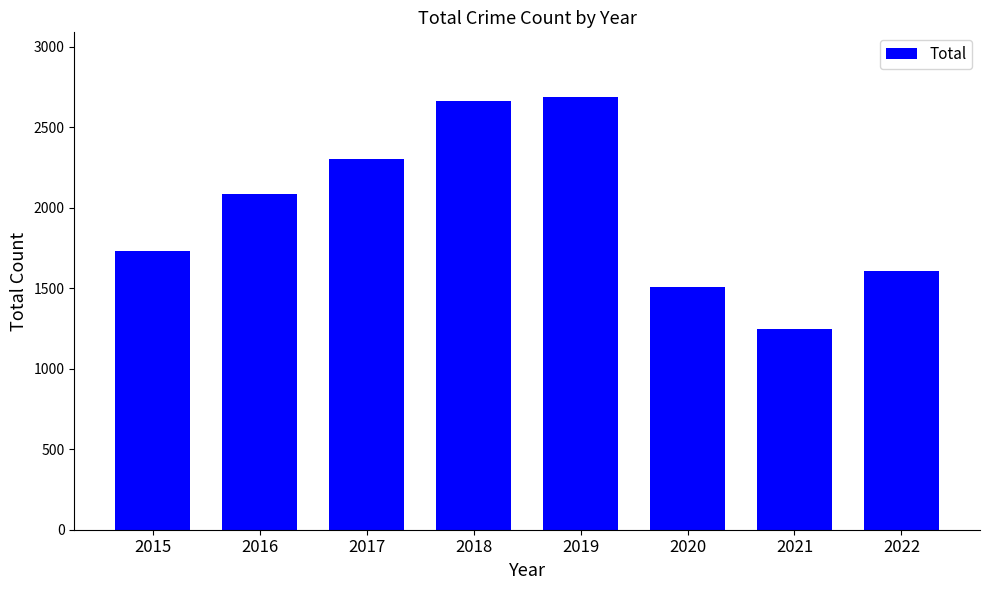

Between 2022 and 2016, which is larger?

2016